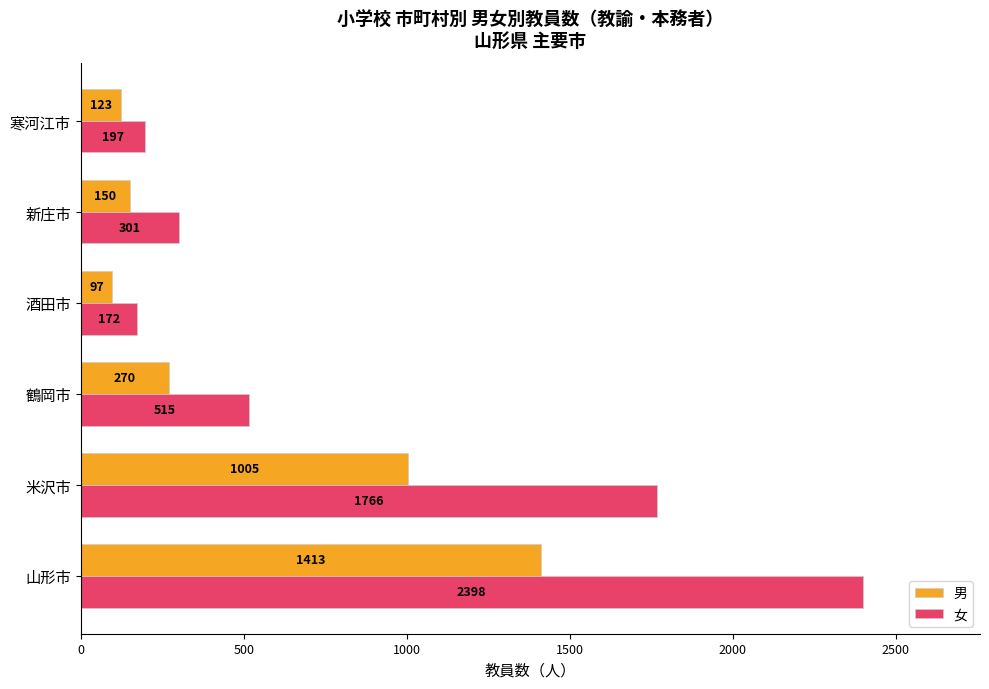

The value of 男 at 新庄市 is 150. True or false?

True